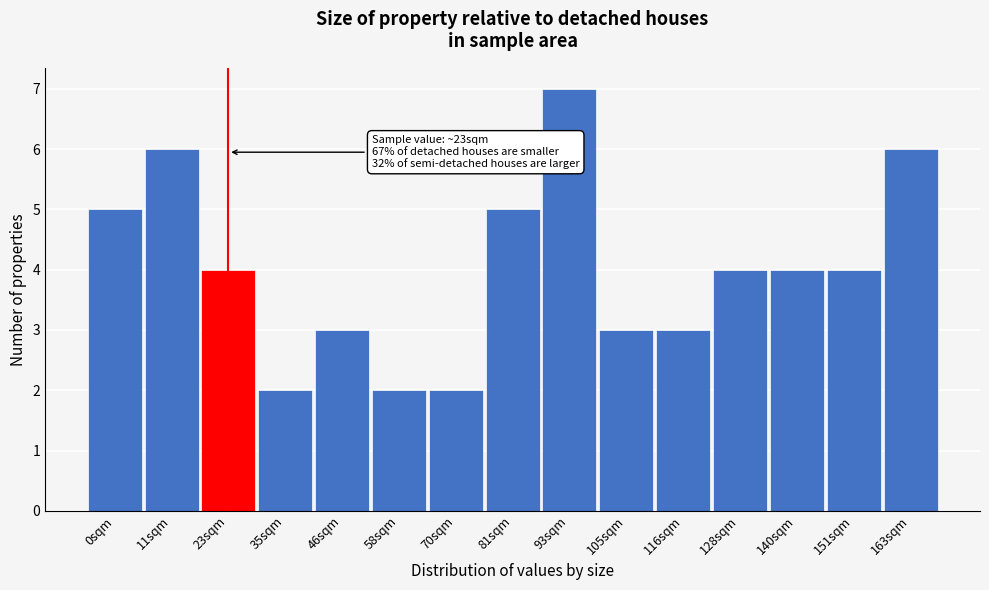

Reading right to left, list all the values displayed in this chart.

6	4	4	4	3	3	7	5	2	2	3	2	4	6	5